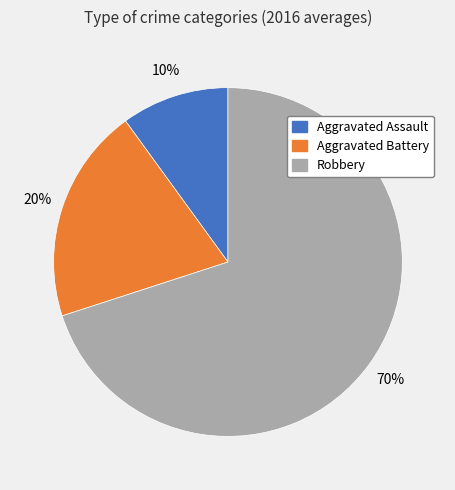

Rank the categories by value from highest to lowest.

Robbery, Aggravated Battery, Aggravated Assault